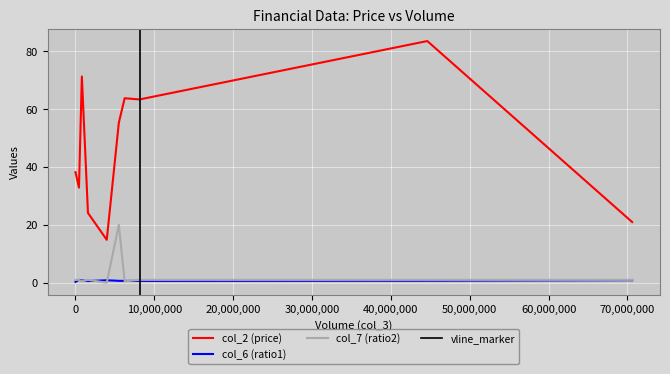

The value of col_6 at IBM is 0.3. True or false?

False